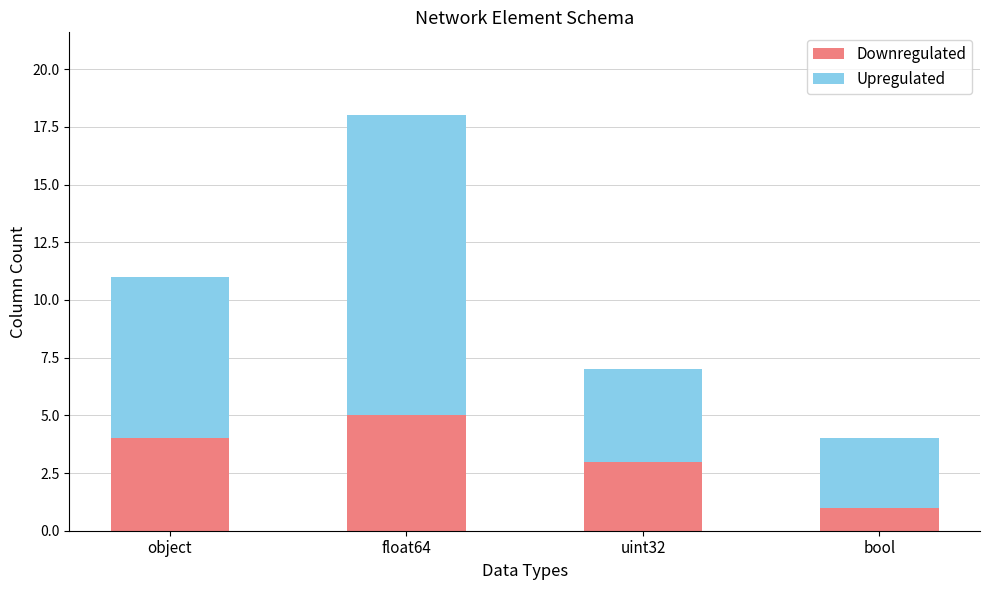

What is the approximate value of Downregulated at uint32?

3